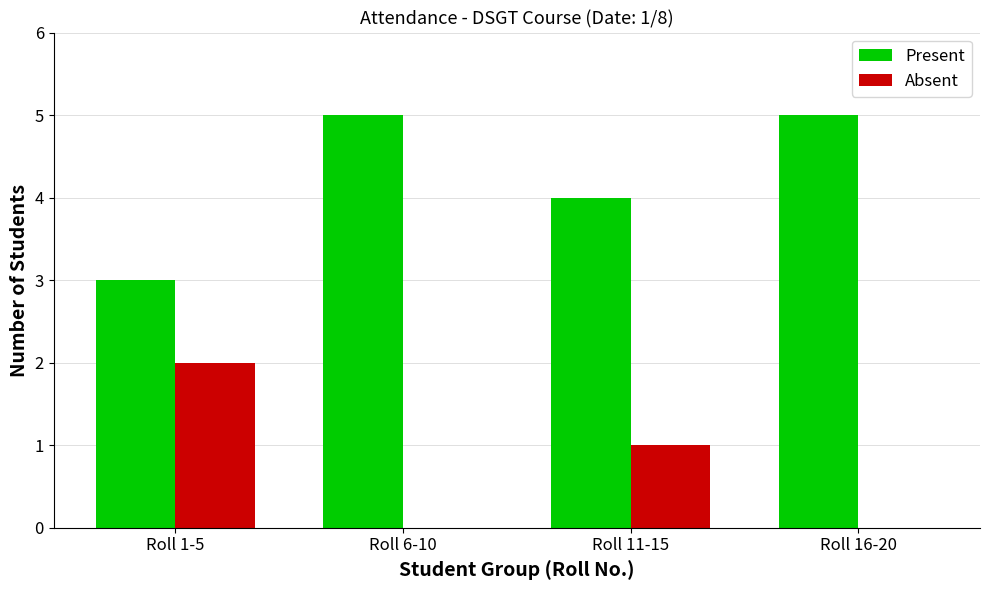

What is the maximum value for Present?

5